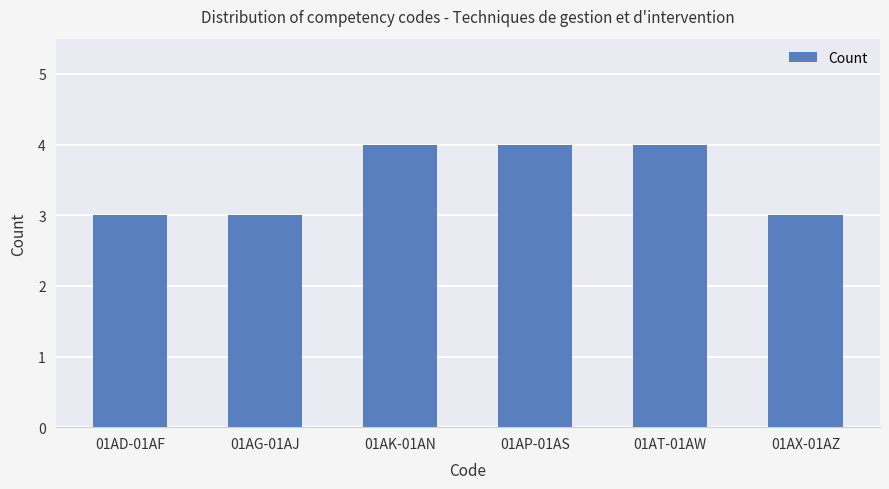

Which has a higher value, 01AG-01AJ or 01AT-01AW?

01AT-01AW